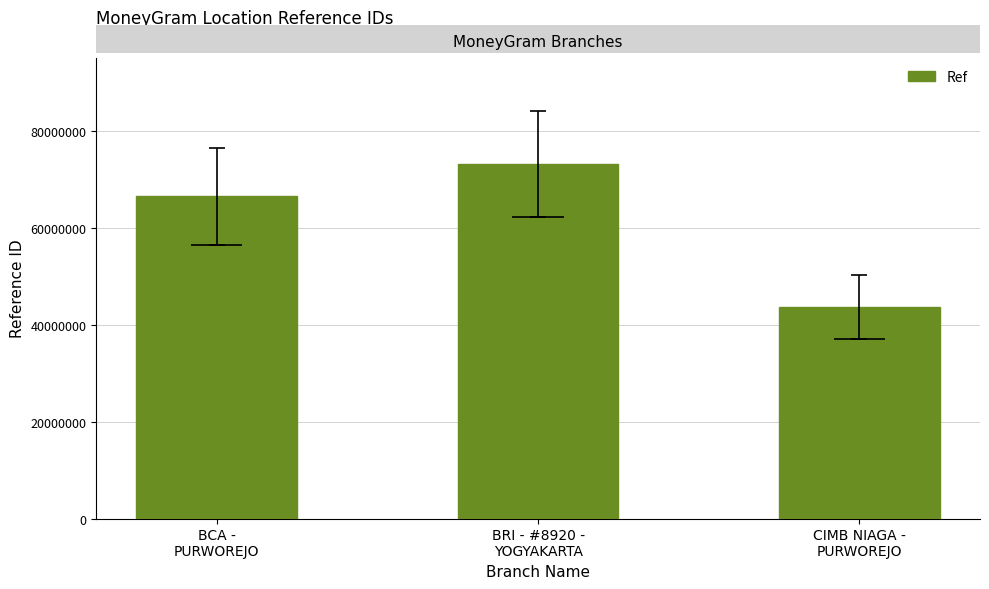

Between BRI - #8920 -
YOGYAKARTA and BCA -
PURWOREJO, which is larger?

BRI - #8920 -
YOGYAKARTA